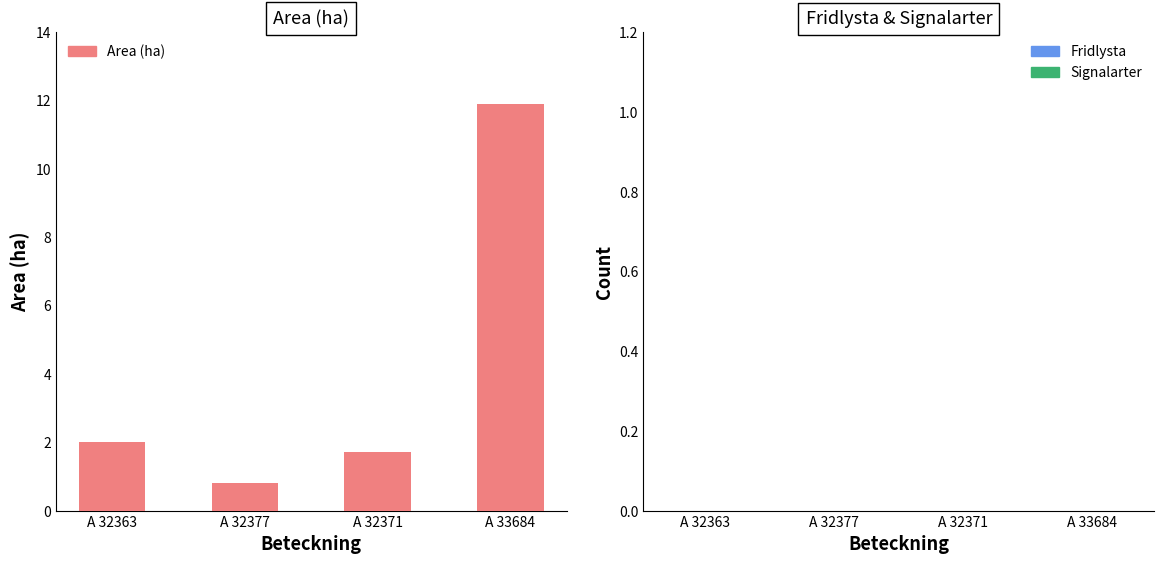

What is the difference between the values at A 33684 and A 32363?

9.9